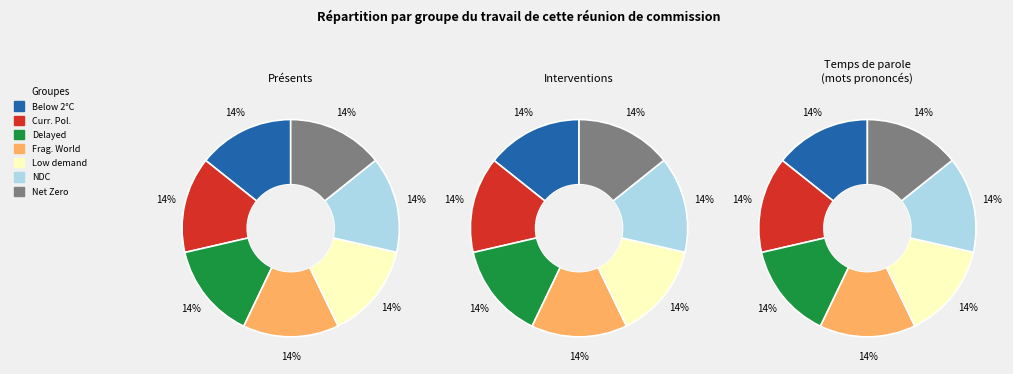

What is the smallest slice in the pie chart?

Low demand